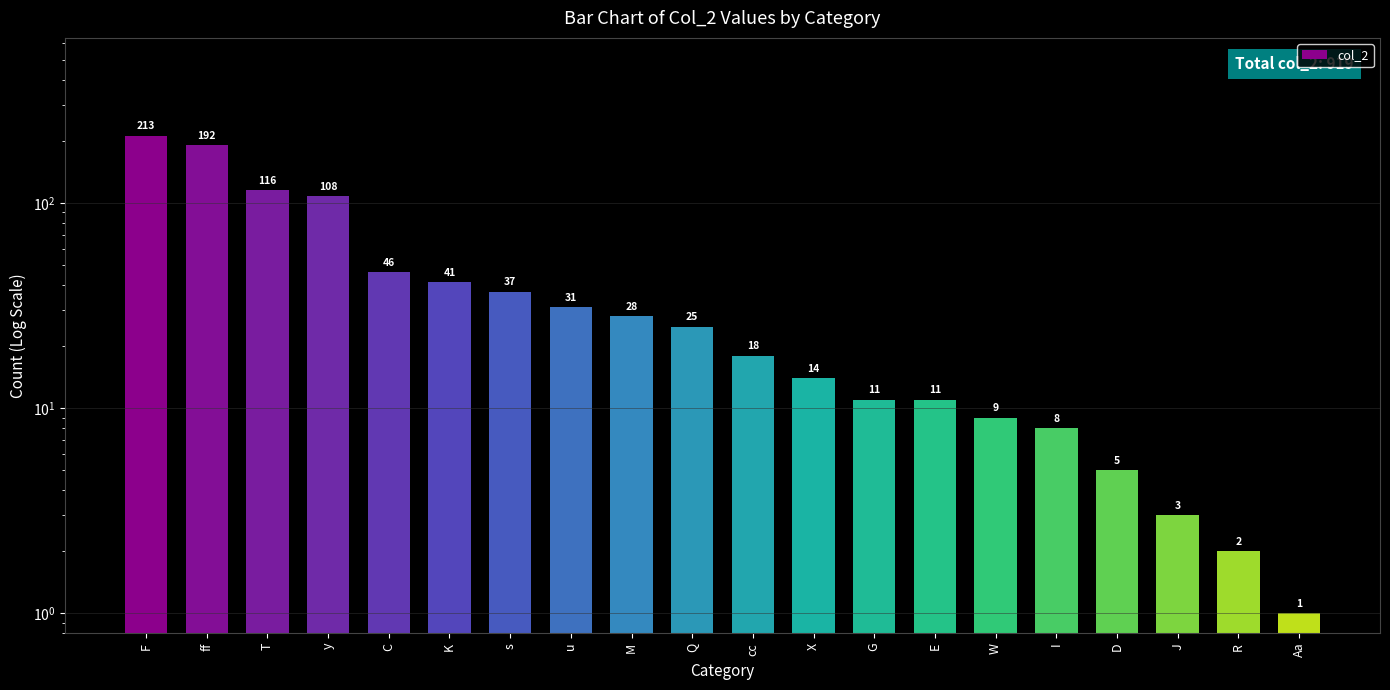

List the labels in order of value, largest first.

F, ff, T, y, C, K, s, u, M, Q, cc, X, G, E, W, I, D, J, R, Aa